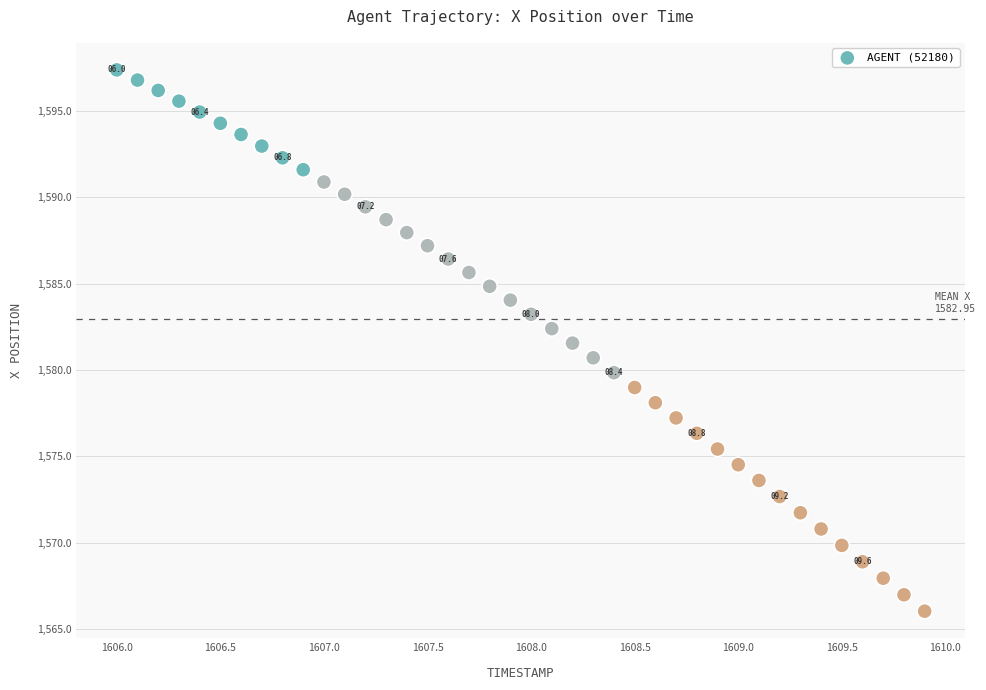

What is the range of Y values (max minus min)?

31.3